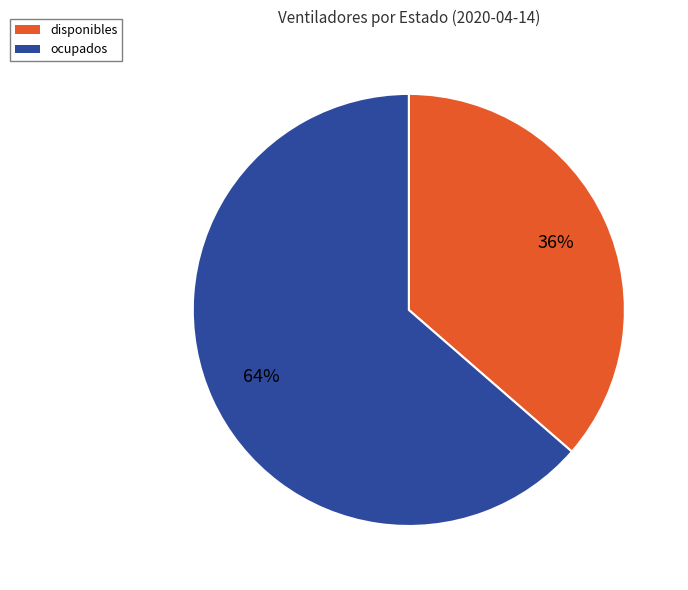

What percentage is the disponibles slice, to the nearest percent?

36%